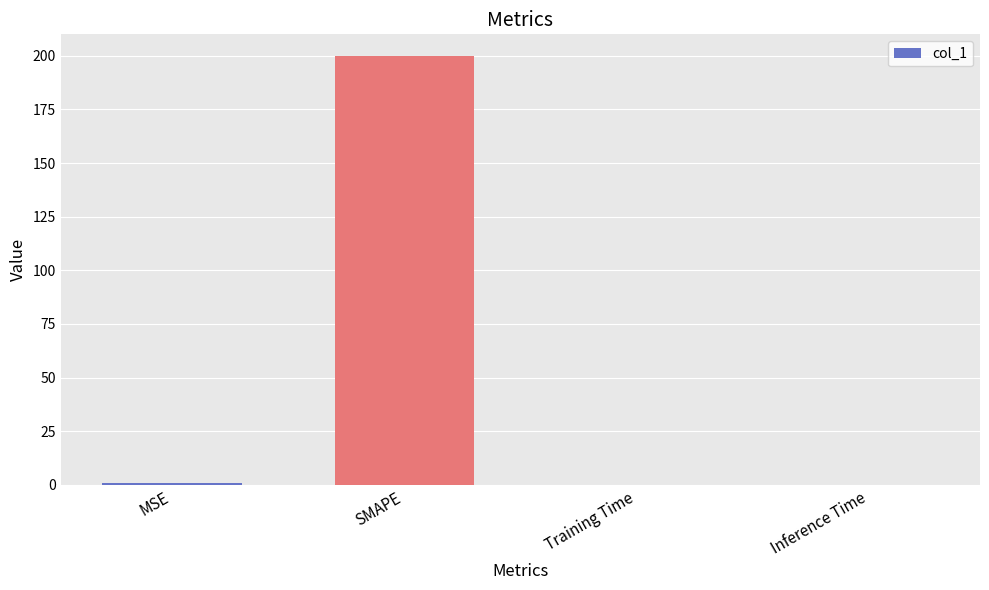

What is the sum of the values at SMAPE and MSE?

200.9